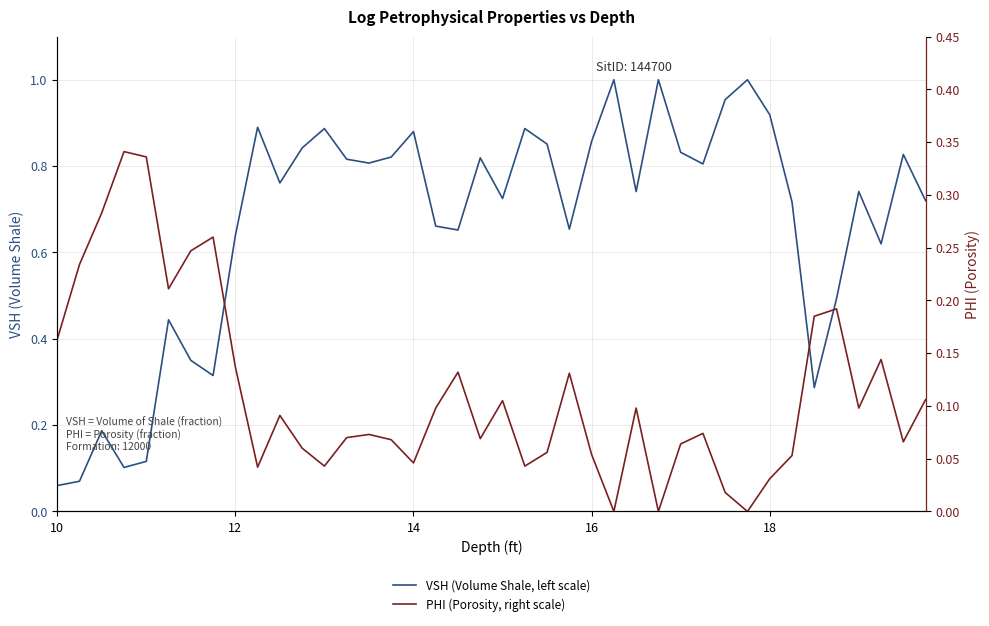

How many distinct data groups are displayed?

2